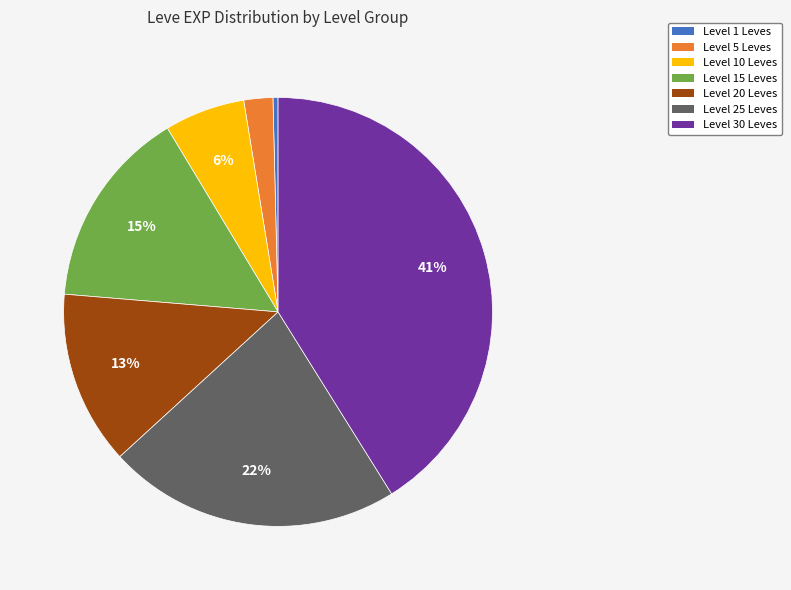

Is there any slice that represents more than half of the pie?

No